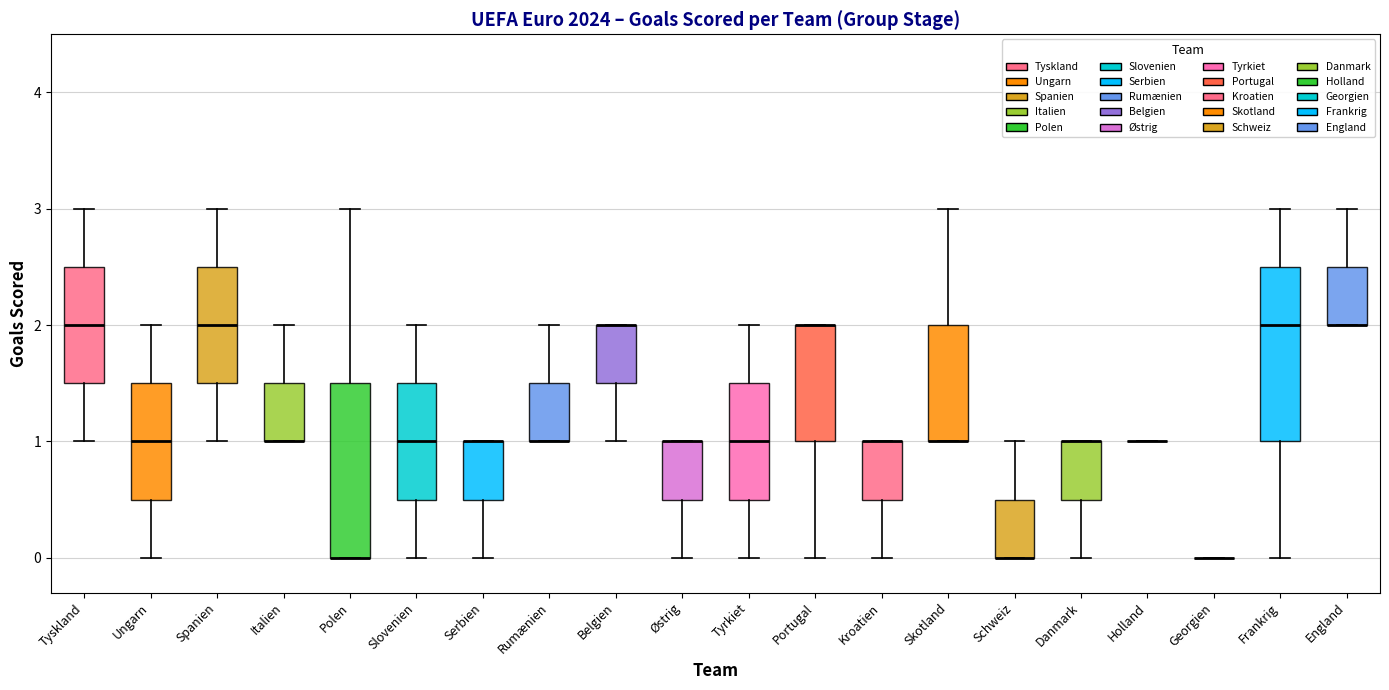

Reading left to right, transcribe this box plot: for each box, give where its median line is, the range the box spans, and where its two whiskers end, as read against the y-axis. The values are not printed on the chart, so give them approximately, as read against the axis.

Tyskland: median 2.0, box 1.5 to 2.5, whiskers 1.0 to 3.0
Ungarn: median 1.0, box 0.5 to 1.5, whiskers 0.0 to 2.0
Spanien: median 2.0, box 1.5 to 2.5, whiskers 1.0 to 3.0
Italien: median 1.0 (drawn on the box's lower edge), box 1.0 to 1.5, whiskers 1.0 to 2.0
Polen: median 0.0 (drawn on the box's lower edge), box 0.0 to 1.5, whiskers 0.0 to 3.0
Slovenien: median 1.0, box 0.5 to 1.5, whiskers 0.0 to 2.0
Serbien: median 1.0 (drawn on the box's upper edge), box 0.5 to 1.0, whiskers 0.0 to 1.0
Rumænien: median 1.0 (drawn on the box's lower edge), box 1.0 to 1.5, whiskers 1.0 to 2.0
Belgien: median 2.0 (drawn on the box's upper edge), box 1.5 to 2.0, whiskers 1.0 to 2.0
Østrig: median 1.0 (drawn on the box's upper edge), box 0.5 to 1.0, whiskers 0.0 to 1.0
Tyrkiet: median 1.0, box 0.5 to 1.5, whiskers 0.0 to 2.0
Portugal: median 2.0 (drawn on the box's upper edge), box 1.0 to 2.0, whiskers 0.0 to 2.0
Kroatien: median 1.0 (drawn on the box's upper edge), box 0.5 to 1.0, whiskers 0.0 to 1.0
Skotland: median 1.0 (drawn on the box's lower edge), box 1.0 to 2.0, whiskers 1.0 to 3.0
Schweiz: median 0.0 (drawn on the box's lower edge), box 0.0 to 0.5, whiskers 0.0 to 1.0
Danmark: median 1.0 (drawn on the box's upper edge), box 0.5 to 1.0, whiskers 0.0 to 1.0
Holland: box collapsed to a line at 1.0, whiskers 1.0 to 1.0
Georgien: box collapsed to a line at 0.0, whiskers 0.0 to 0.0
Frankrig: median 2.0, box 1.0 to 2.5, whiskers 0.0 to 3.0
England: median 2.0 (drawn on the box's lower edge), box 2.0 to 2.5, whiskers 2.0 to 3.0